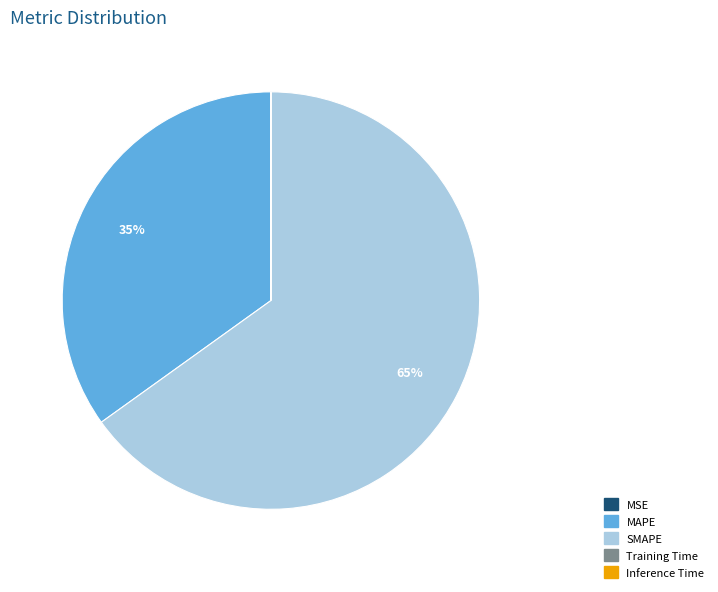

Which category accounts for the majority?

SMAPE